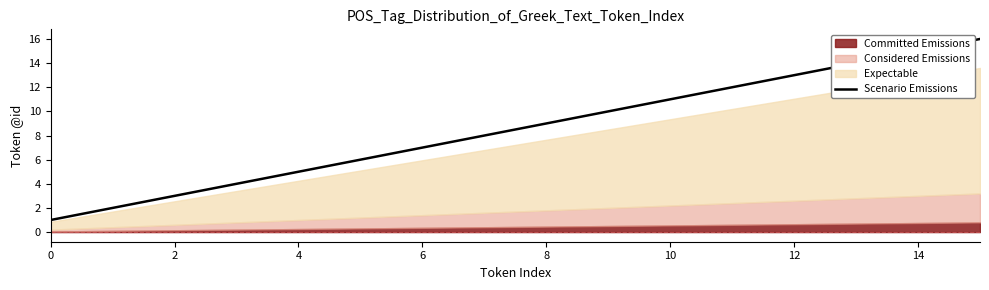

The value of Scenario Emissions at 0 is 2. True or false?

False